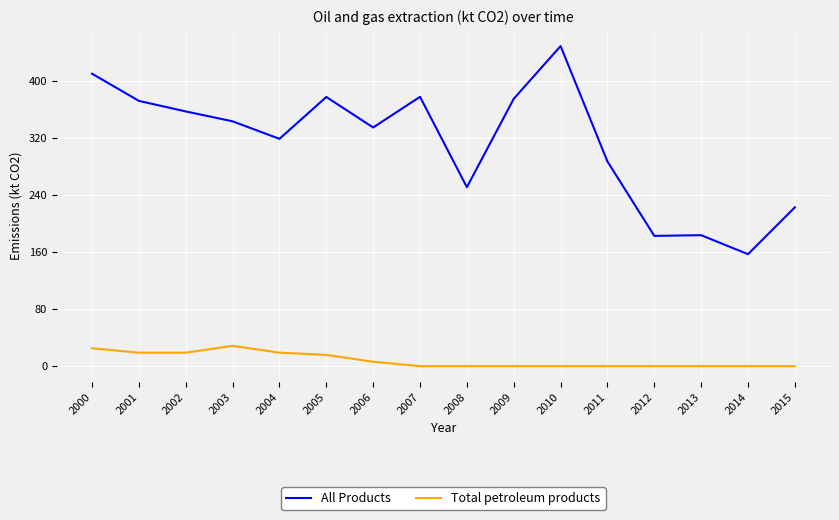

List the series in order of their overall mean, lowest first.

Total petroleum products, All Products